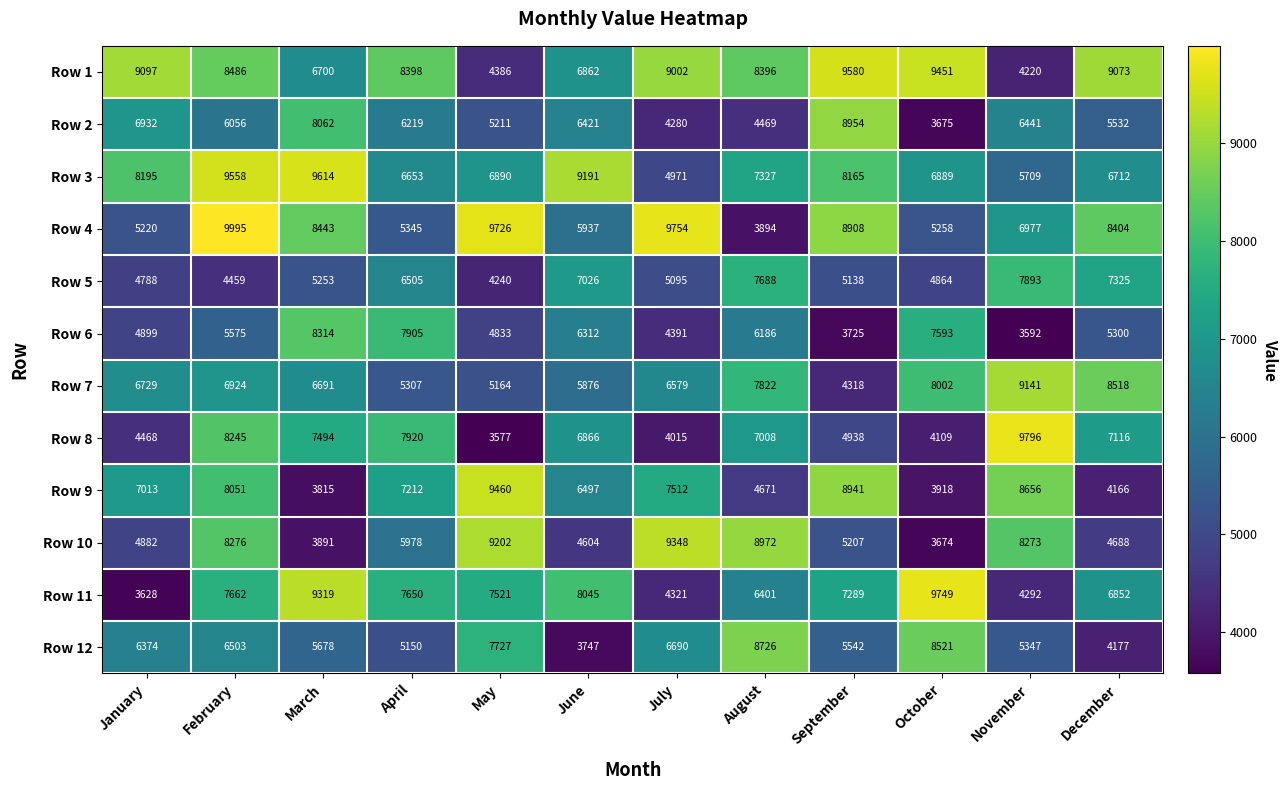

How many data points does each series have?

12